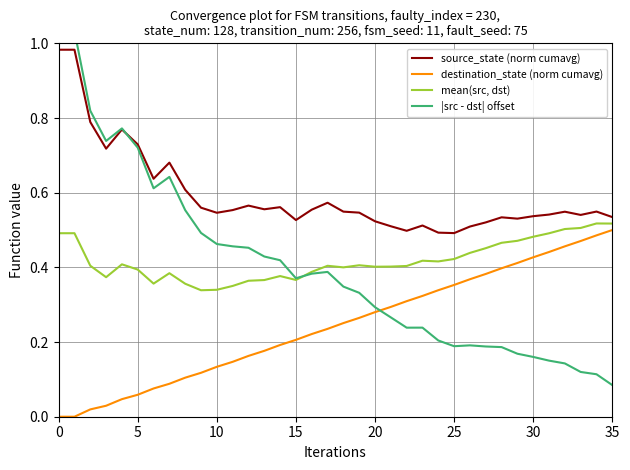

What is the difference between the maximum and minimum values in the |src - dst| offset series?

0.9